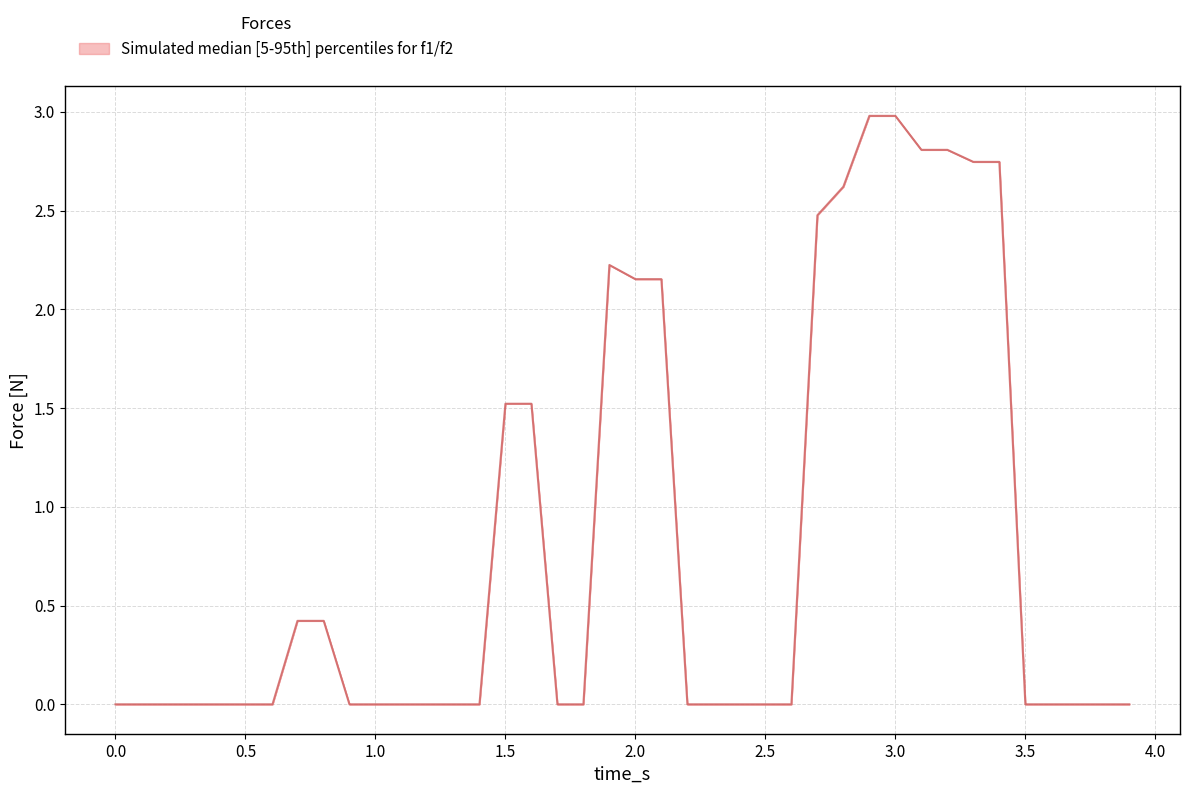

What is the difference between the maximum and minimum values?

3.0